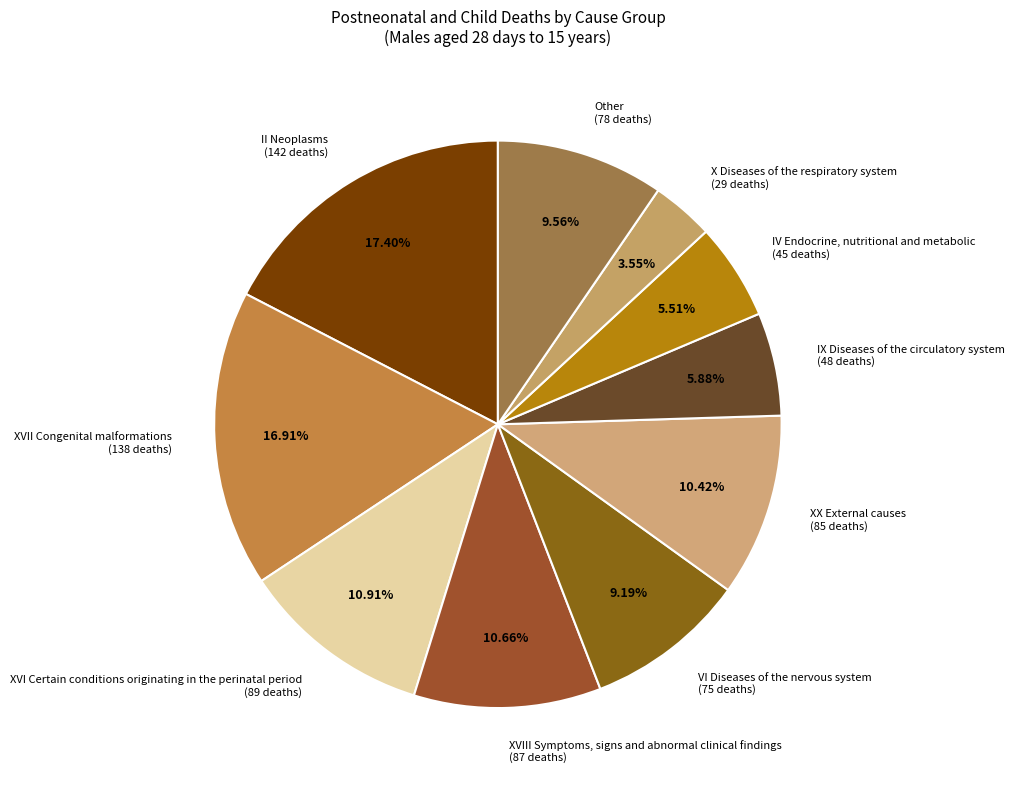

Approximately how many times larger is the value at X Diseases of the respiratory system (29 deaths) compared to IV Endocrine, nutritional and metabolic (45 deaths)?

0.6